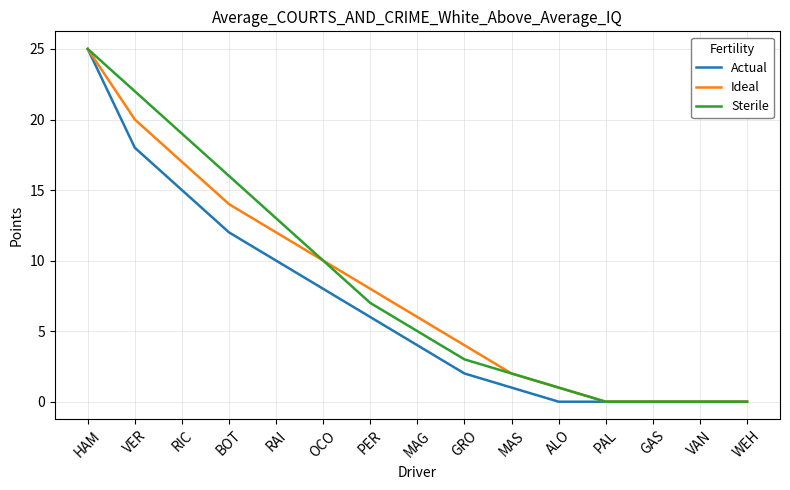

How many lines are shown in the chart?

3